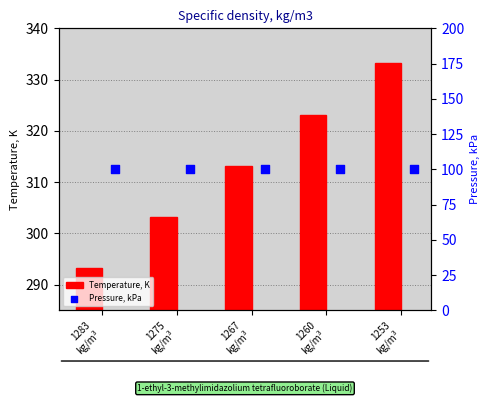

Which series reaches the maximum Y coordinate?

Temperature, K